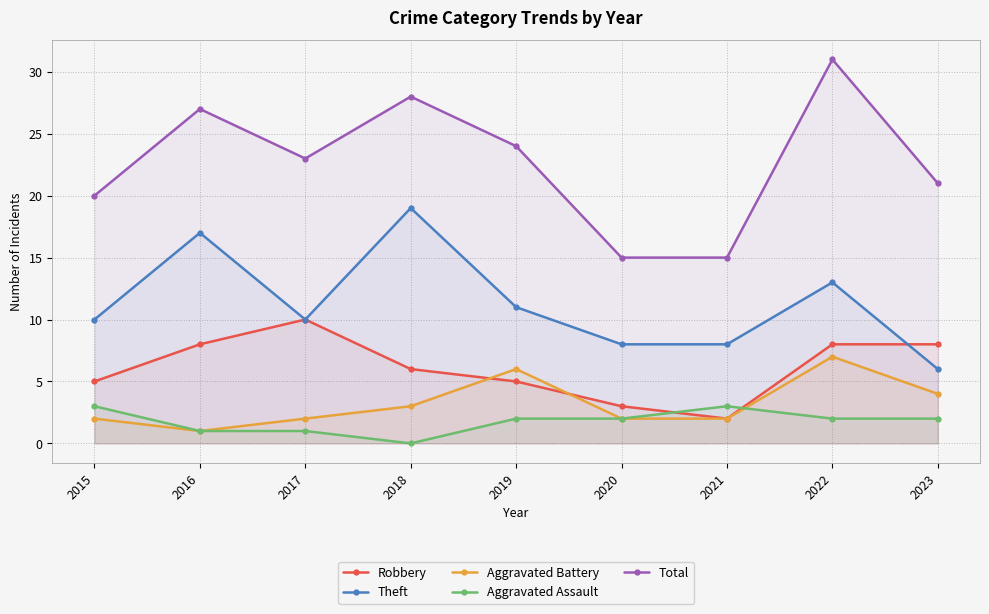

At which category does Aggravated Assault reach its first local peak?

2021